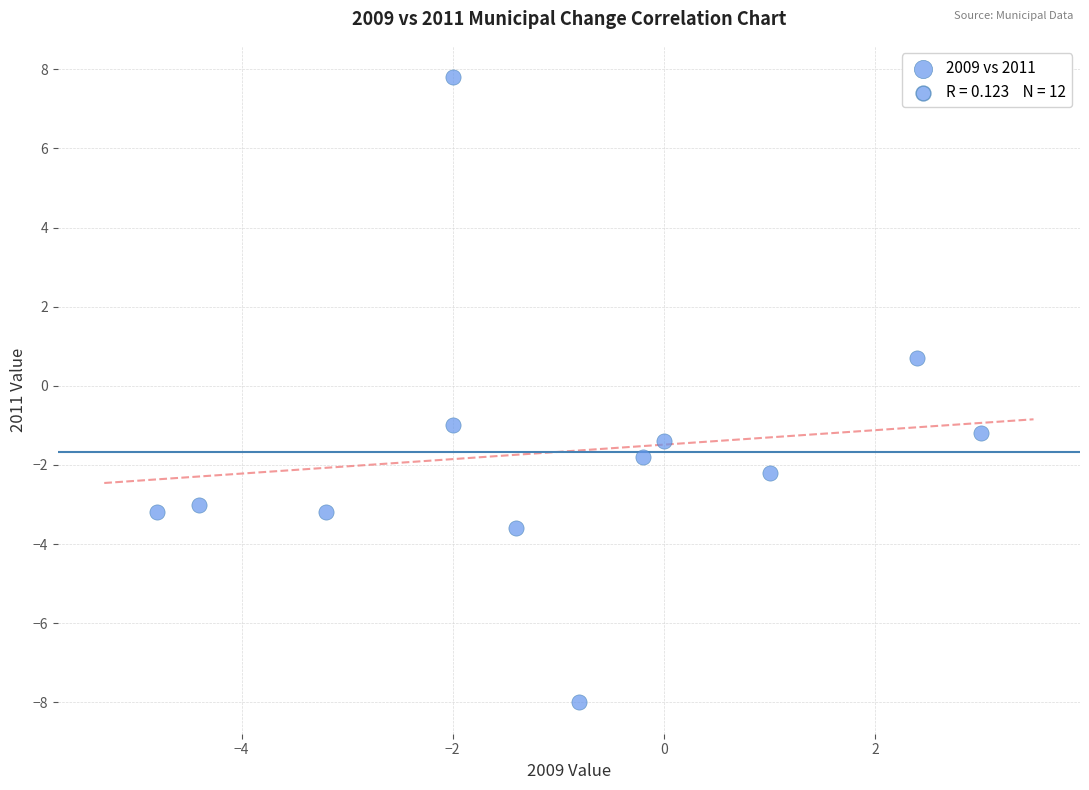

What is the average X value?

-1.0